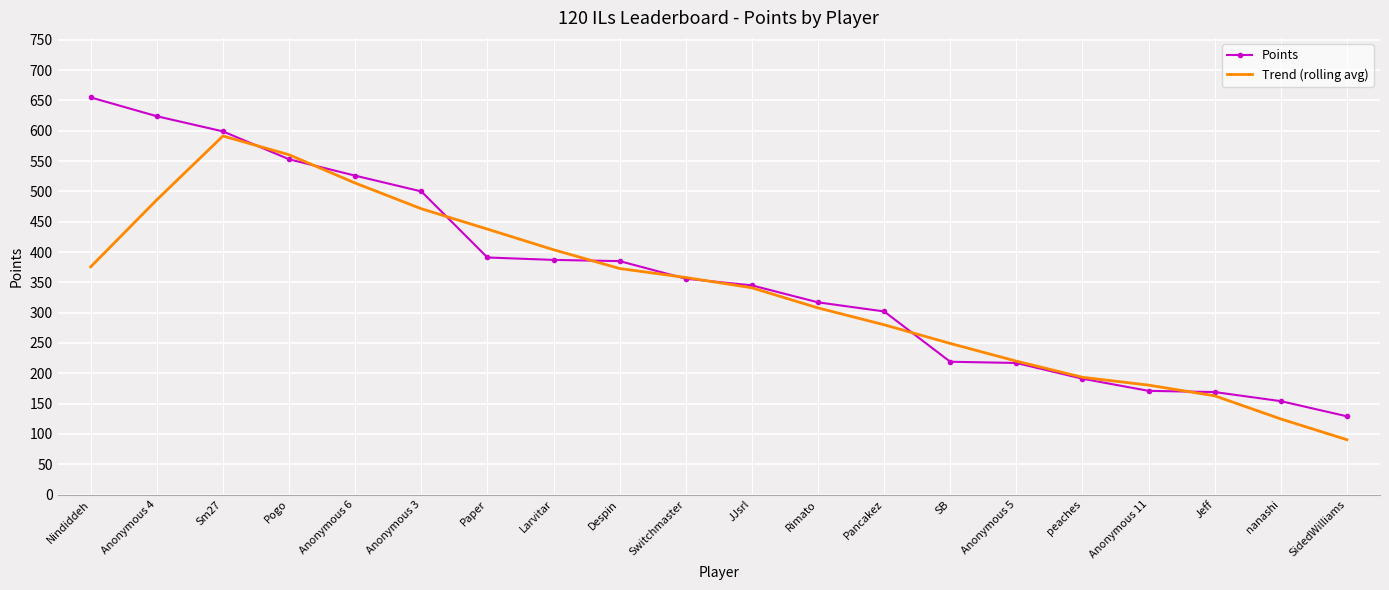

Is the value of Trend (rolling avg) at peaches greater than the value of Points at Paper?

No